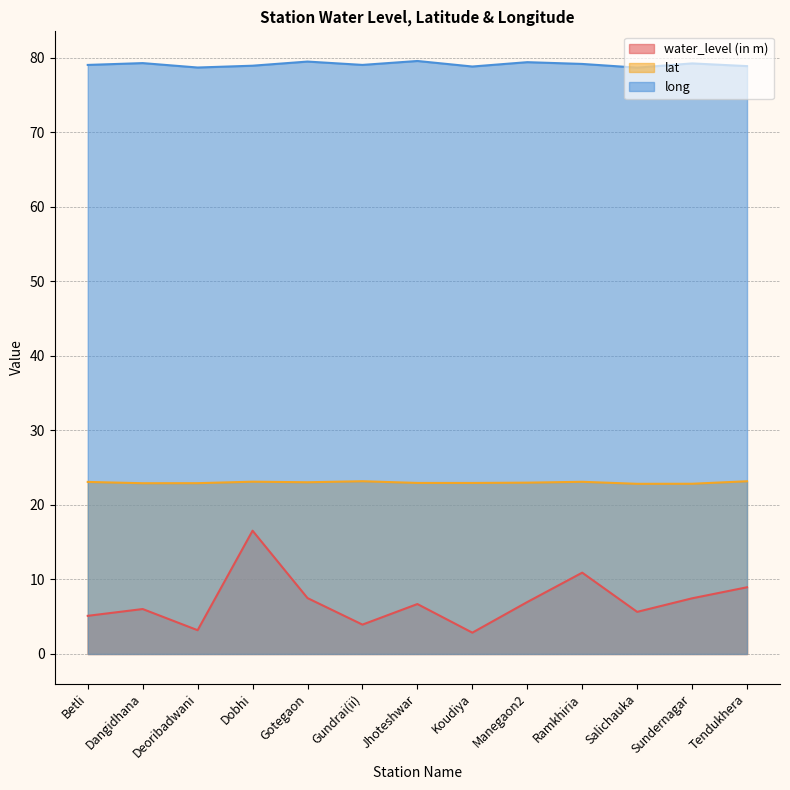

Reading left to right, transcribe all the data shown in this chart.

water_level (in m): Betli=5.1	Dangidhana=6.0	Deoribadwani=3.2	Dobhi=16.5	Gotegaon=7.5	Gundrai(ii)=3.9	Jhoteshwar=6.7	Koudiya=2.9	Manegaon2=7.0	Ramkhiria=10.9	Salichauka=5.7	Sundernagar=7.5	Tendukhera=8.9
lat: Betli=23.1	Dangidhana=22.9	Deoribadwani=22.9	Dobhi=23.1	Gotegaon=23.0	Gundrai(ii)=23.2	Jhoteshwar=22.9	Koudiya=22.9	Manegaon2=23.0	Ramkhiria=23.1	Salichauka=22.8	Sundernagar=22.8	Tendukhera=23.2
long: Betli=79.0	Dangidhana=79.3	Deoribadwani=78.7	Dobhi=78.9	Gotegaon=79.5	Gundrai(ii)=79.0	Jhoteshwar=79.6	Koudiya=78.8	Manegaon2=79.4	Ramkhiria=79.2	Salichauka=78.7	Sundernagar=79.2	Tendukhera=78.9